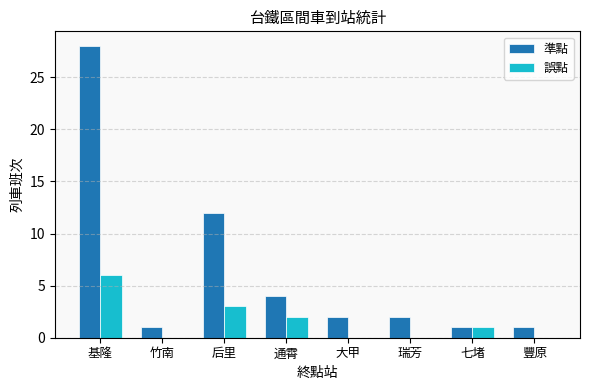

How many groups of bars are there?

8